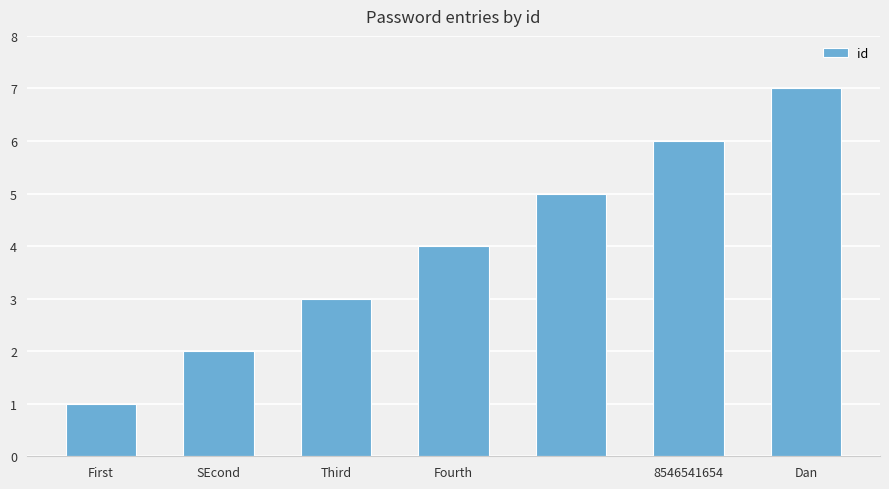

What is the maximum value shown in the chart?

7